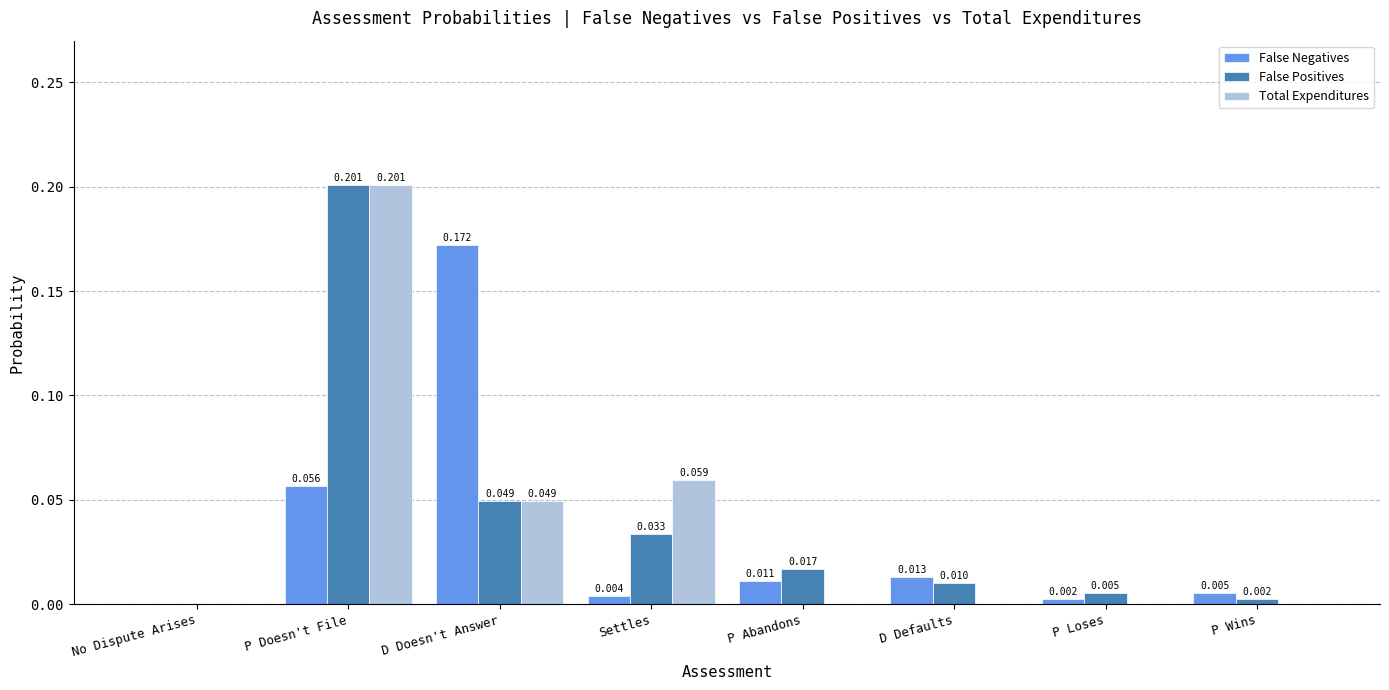

Which series changed the most between Settles and D Defaults?

Total Expenditures